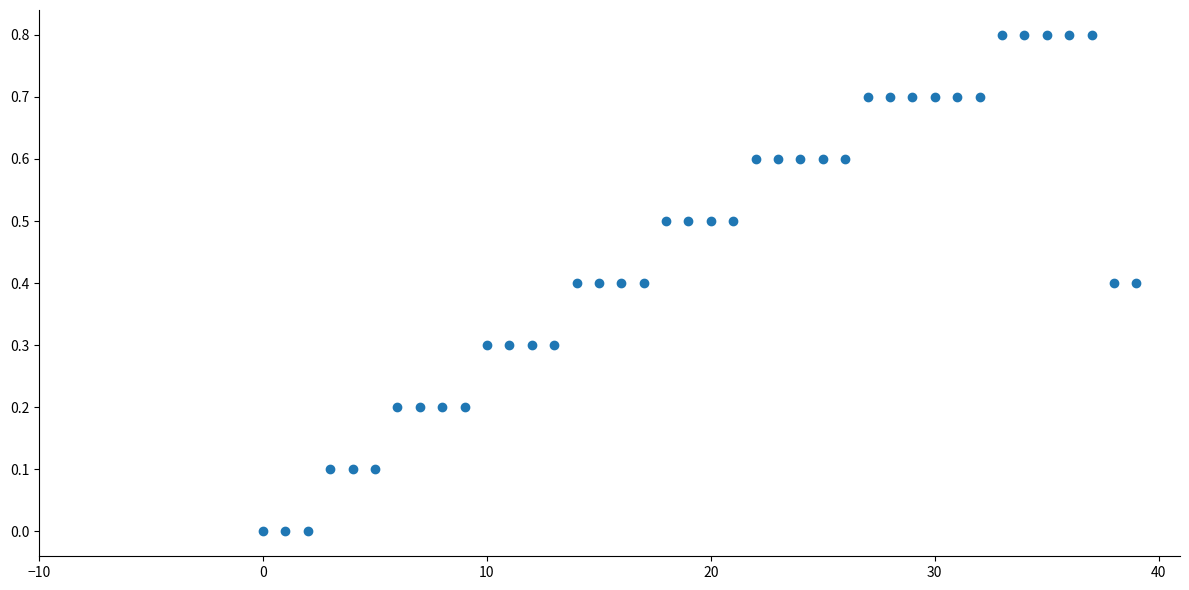

What is the range of Y values (max minus min)?

0.8